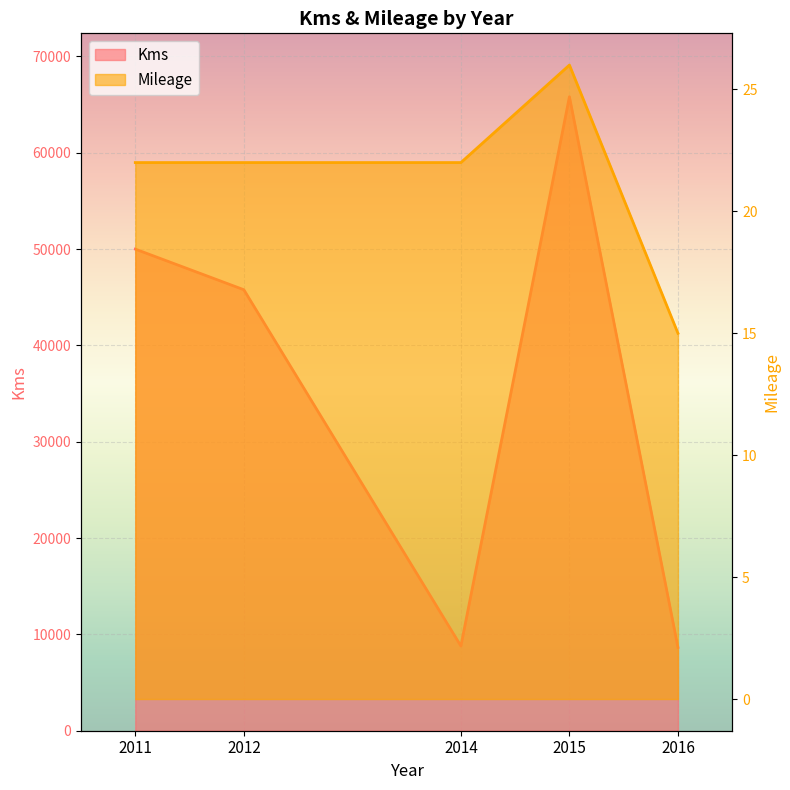

Between 2011 and 2012, which series saw the biggest shift?

Kms